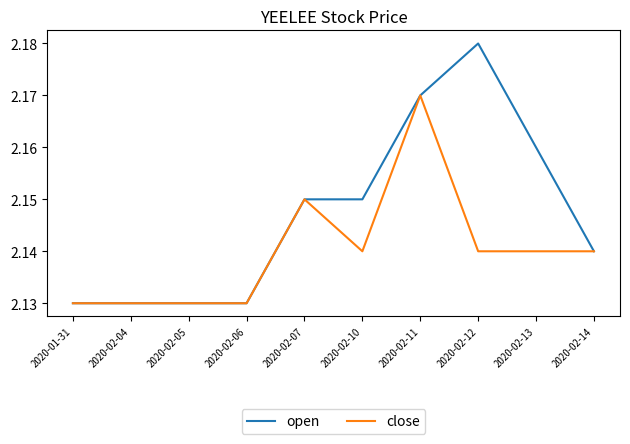

What is the sum of all close values?

21.4